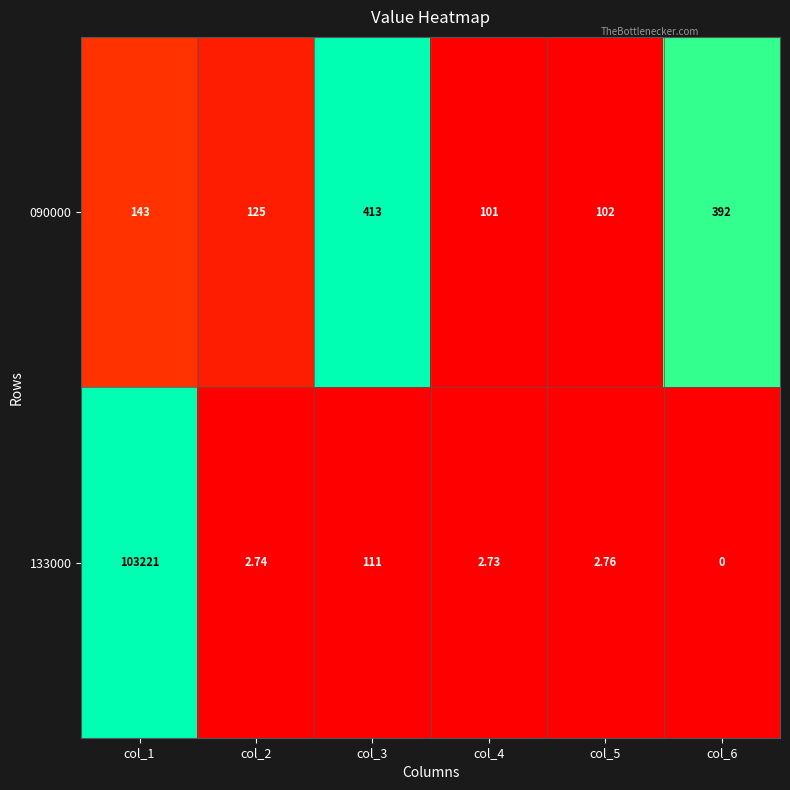

Is the value of 133000 at col_6 greater than the value of 090000 at col_6?

No